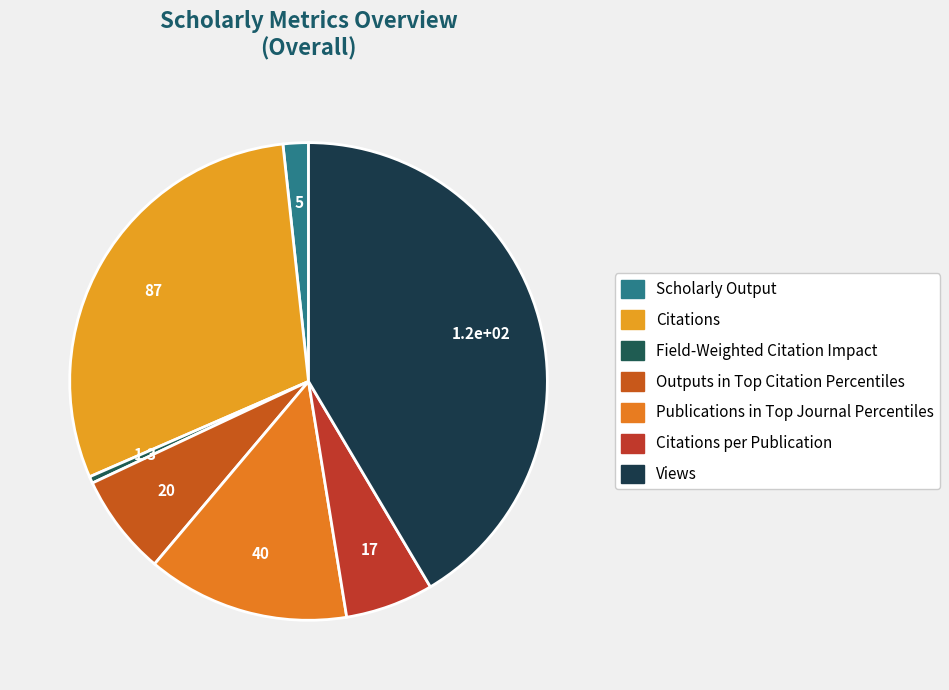

To the nearest percent, what is the average slice percentage?

14%